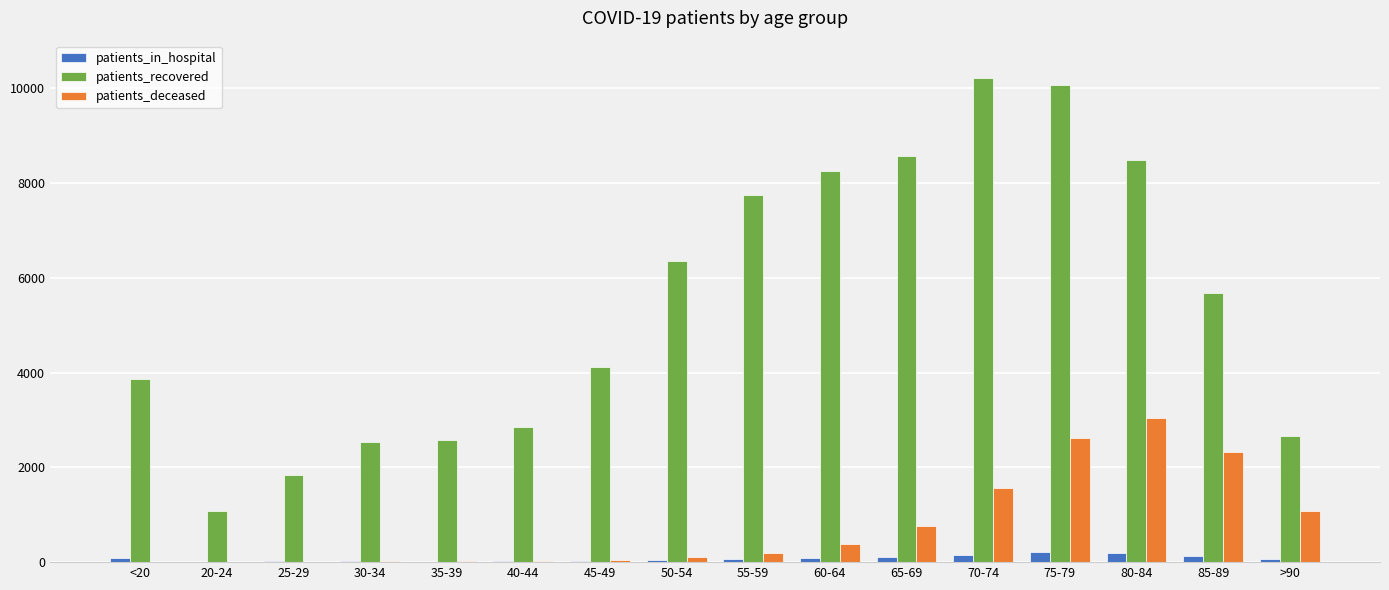

What is the sum of the patients_in_hospital values at 50-54 and 40-44?

59